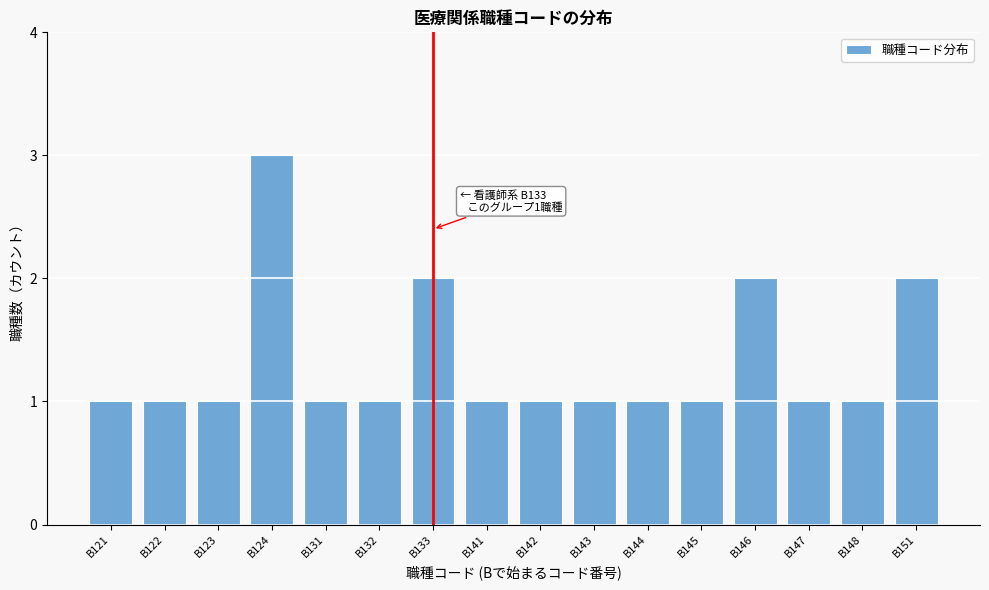

Reading right to left, list all the values displayed in this chart.

B151=2	B148=1	B147=1	B146=2	B145=1	B144=1	B143=1	B142=1	B141=1	B133=2	B132=1	B131=1	B124=3	B123=1	B122=1	B121=1